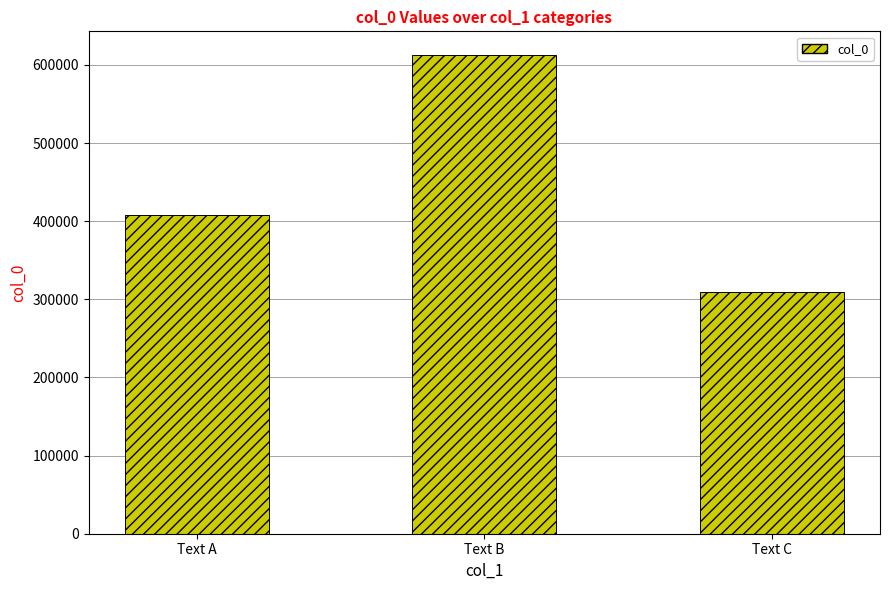

Reading right to left, transcribe all the data shown in this chart.

Text C=309590	Text B=612425	Text A=408125